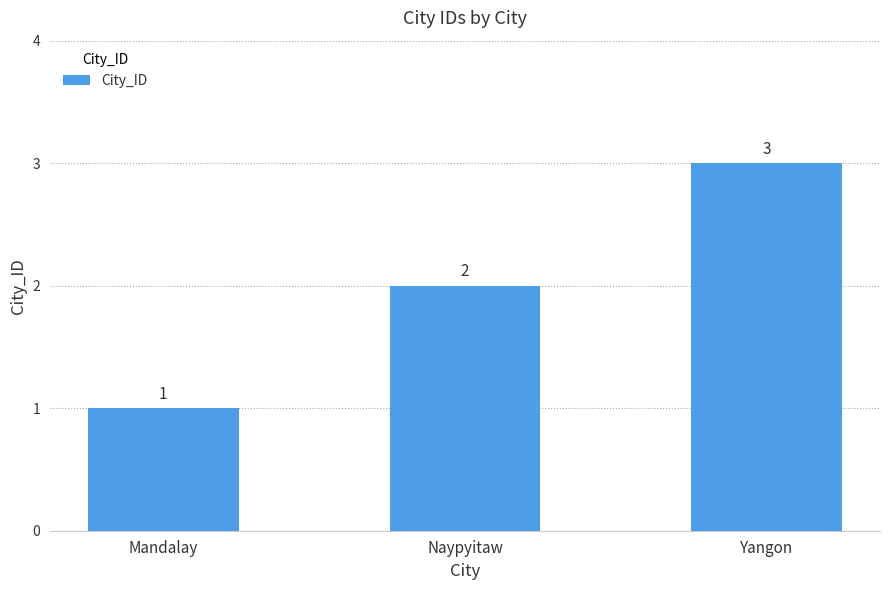

List the labels in order of value, smallest first.

Mandalay, Naypyitaw, Yangon